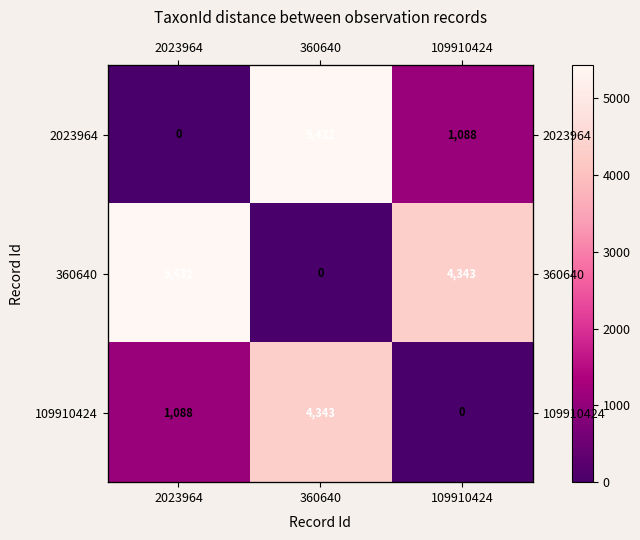

True or false: 2023964 has a value of 3191.3 at 2023964.

False